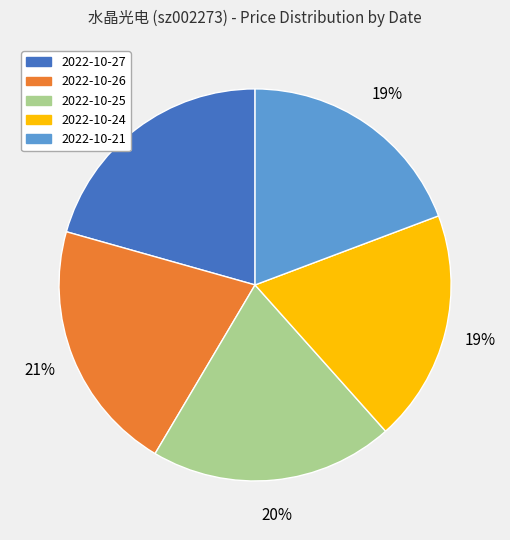

How many segments does this pie chart have?

5